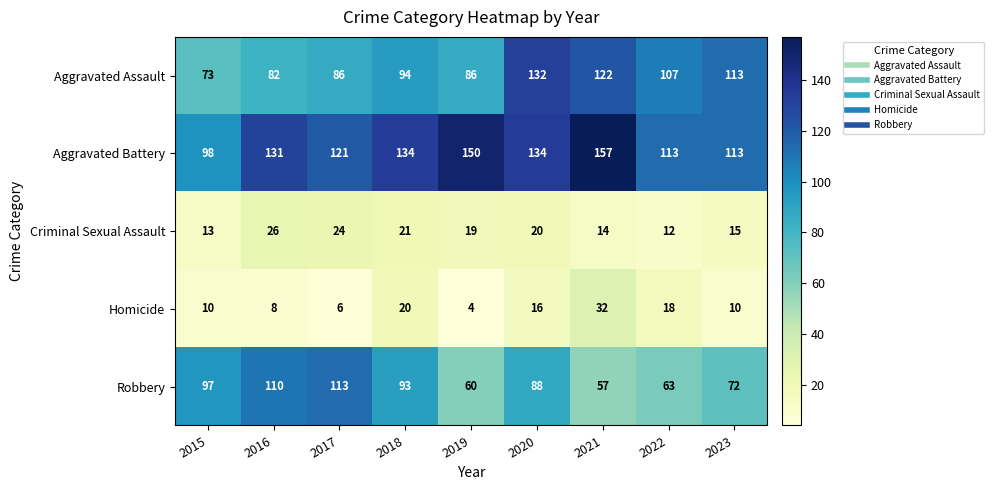

Read the Robbery value at 2018.

93